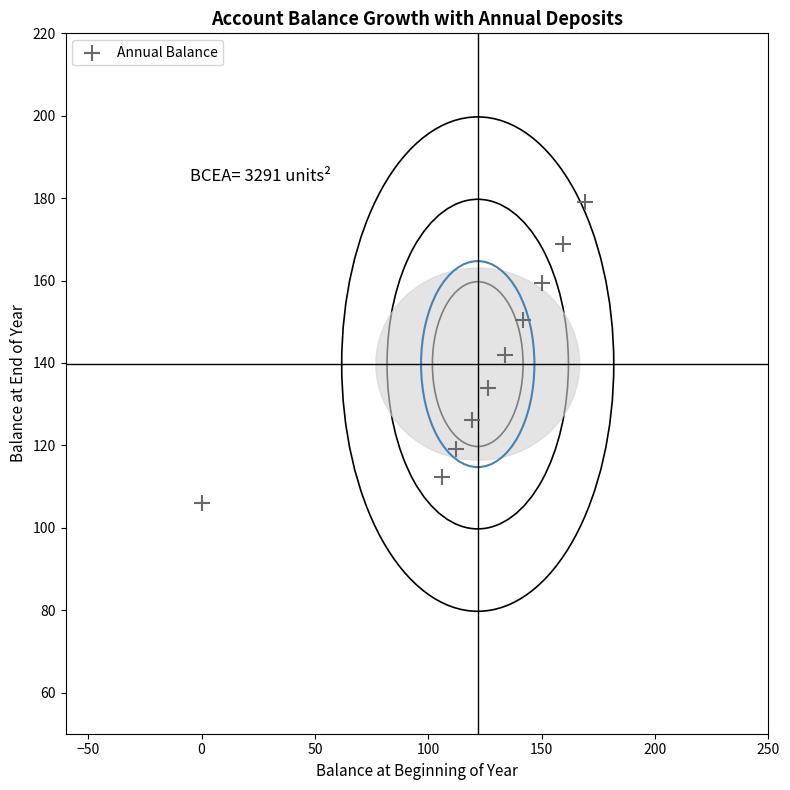

What is the range of X values (max minus min)?

168.9